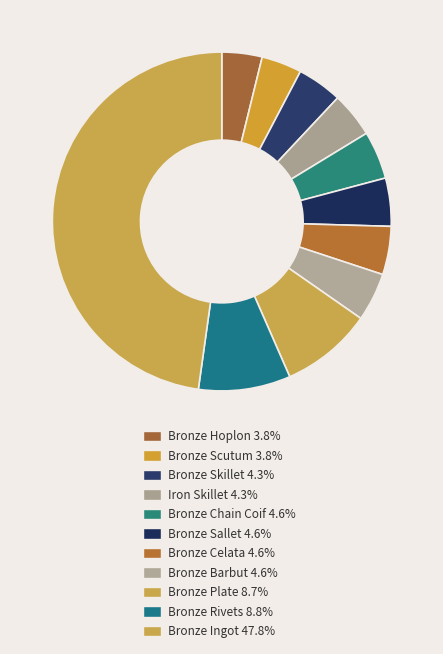

How many slices are in this pie chart?

11